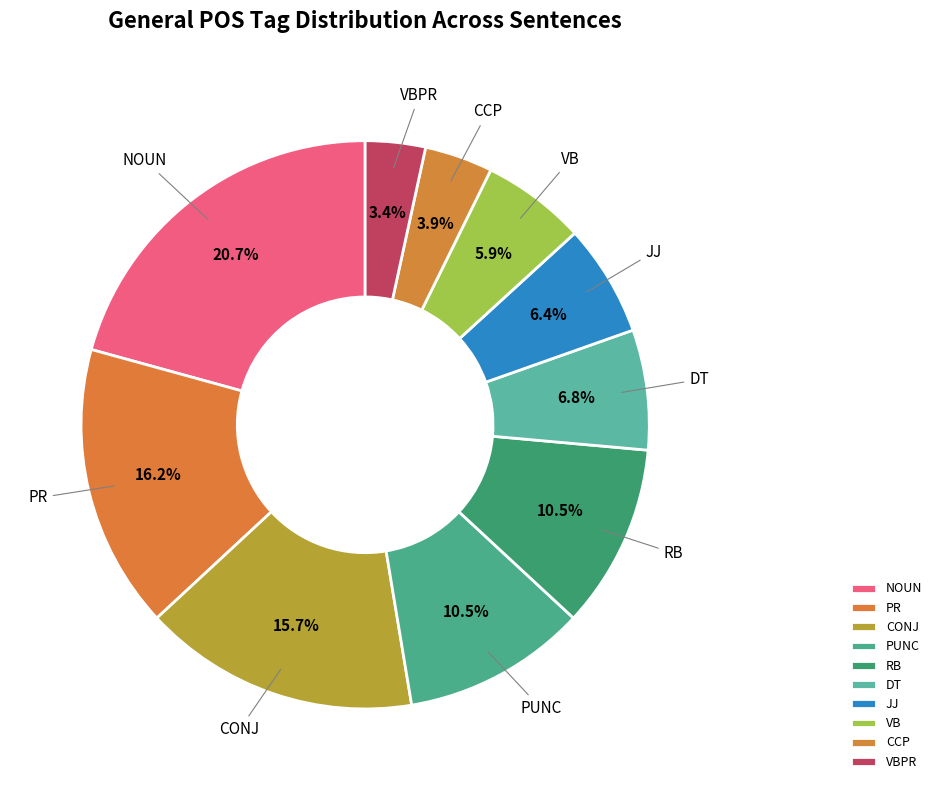

What percentage is the NOUN slice, to the nearest percent?

21%